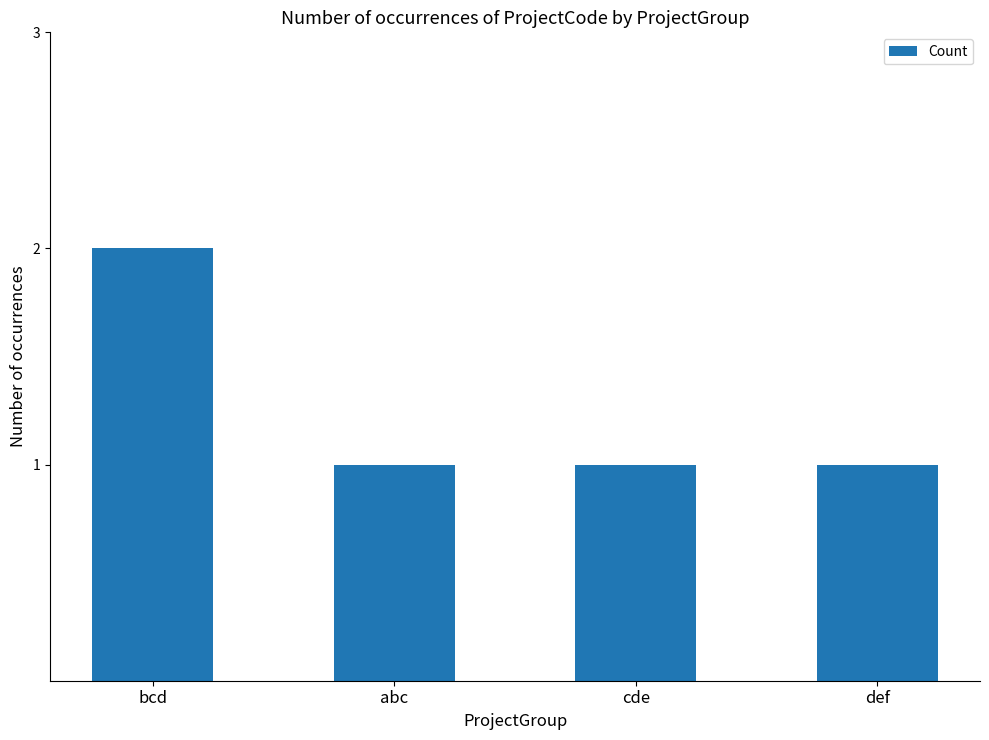

Approximately how many times larger is the value at def compared to cde?

1.0